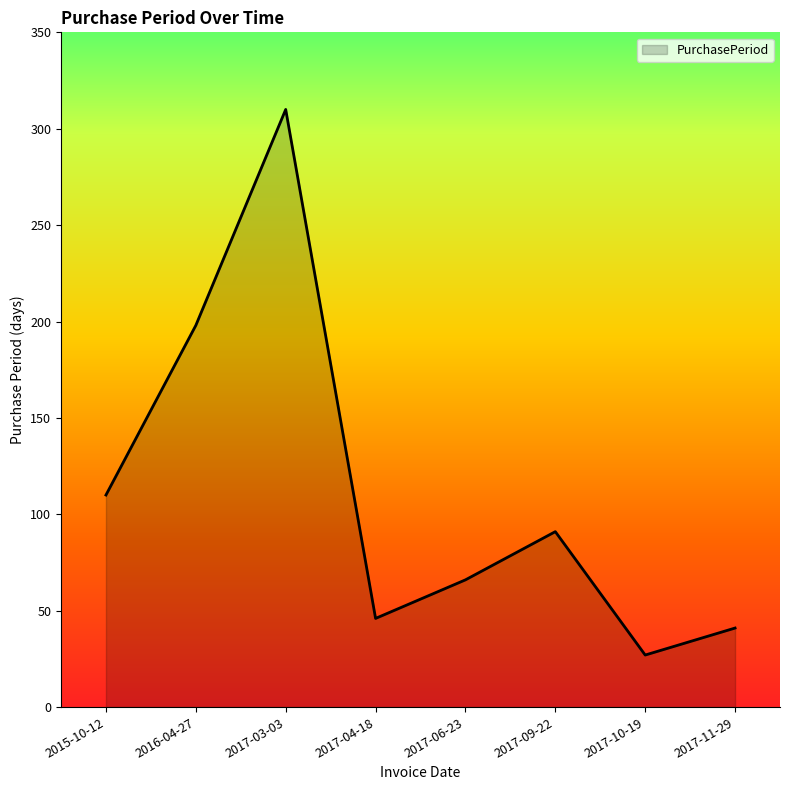

What is the approximate value at 2017-10-19, to the nearest 50?

50